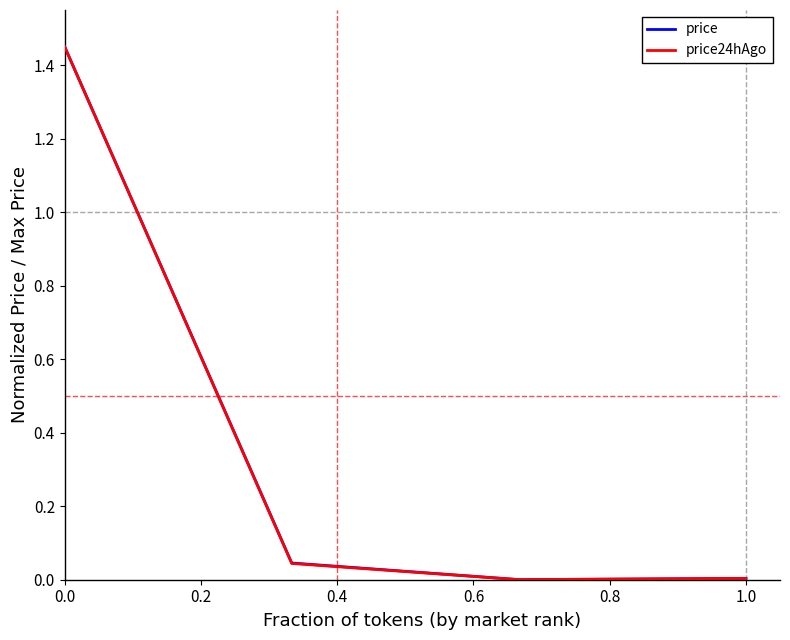

True or false: price24hAgo has more than 1 points higher than both neighbors.

False